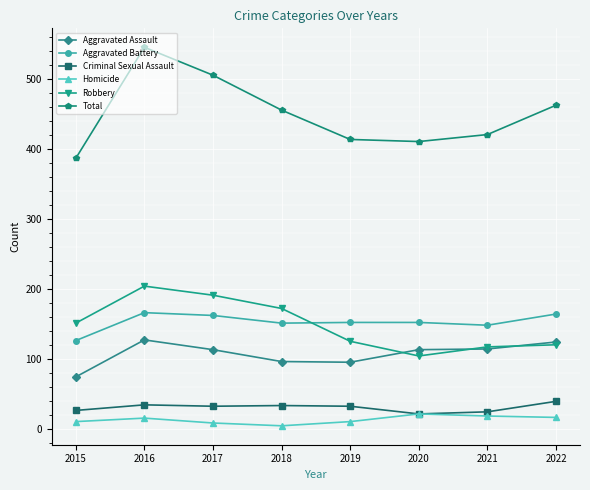

At which category does Robbery reach its first local peak?

2016